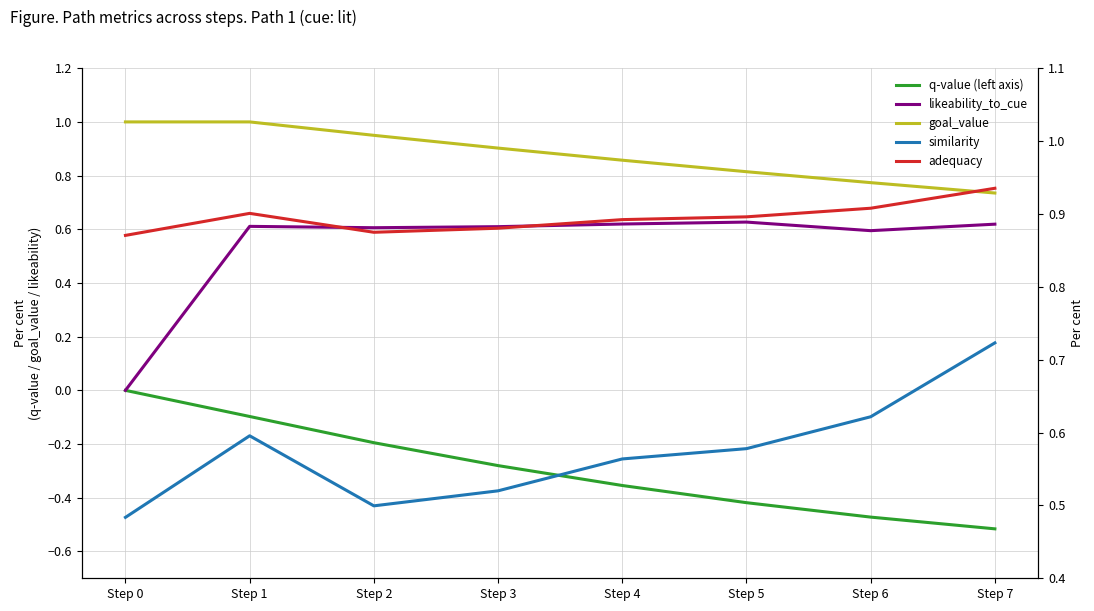

Which has a higher value, Step 6 or Step 3?

Step 3